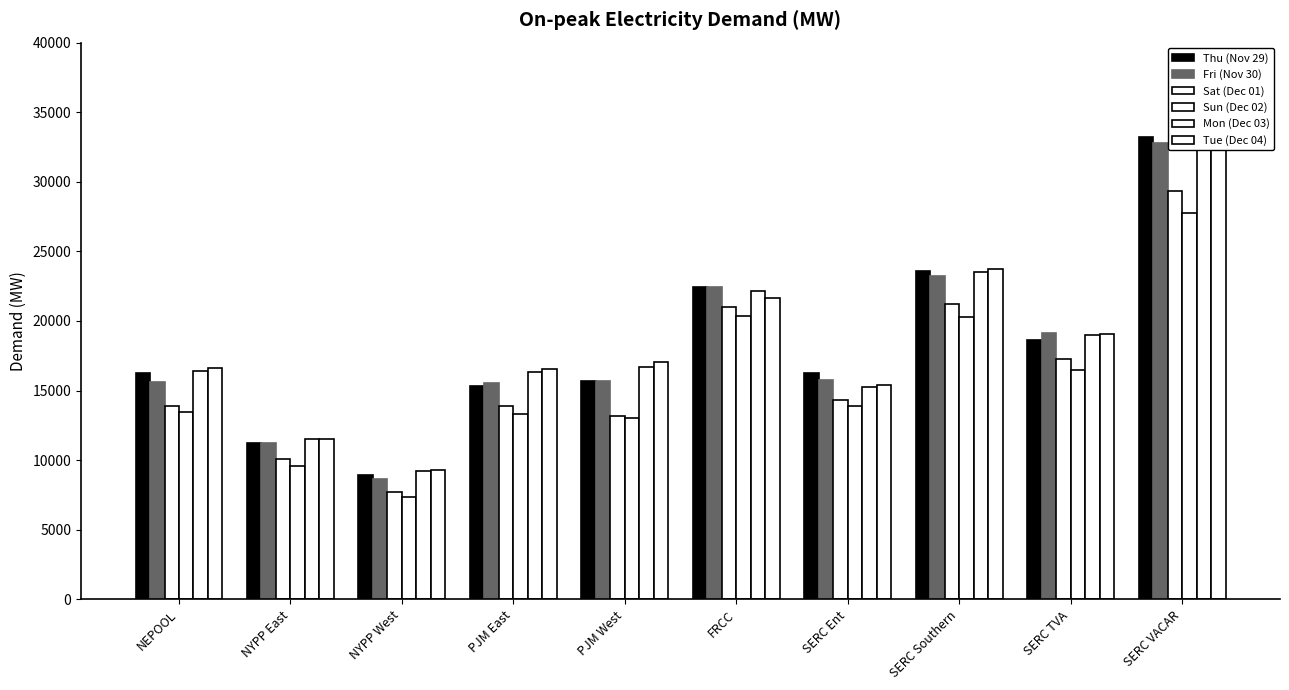

Which category has the lowest value in the Mon (Dec 03) series?

NYPP West